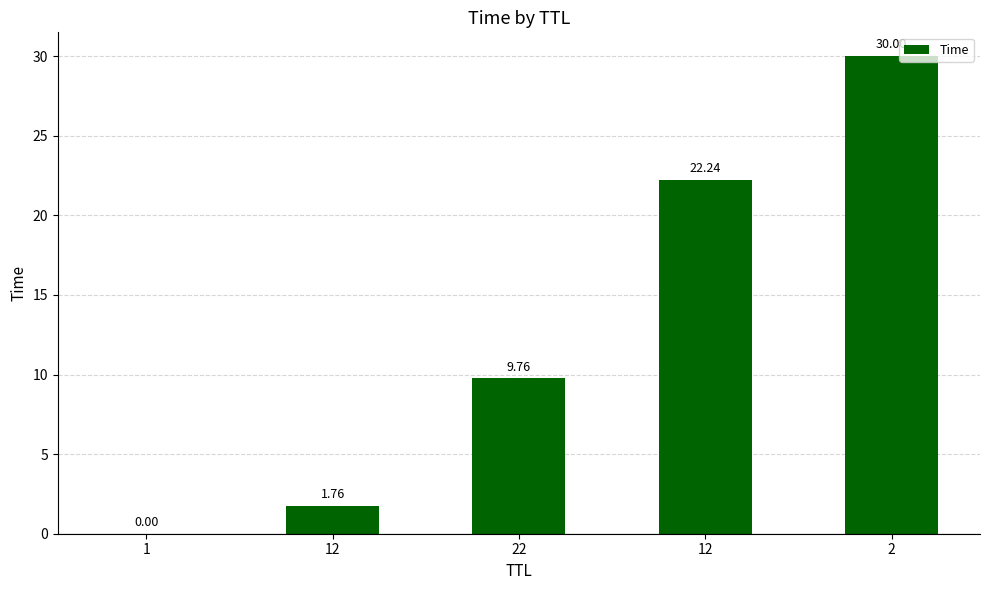

What is the value of the 2nd bar from the left?

1.8